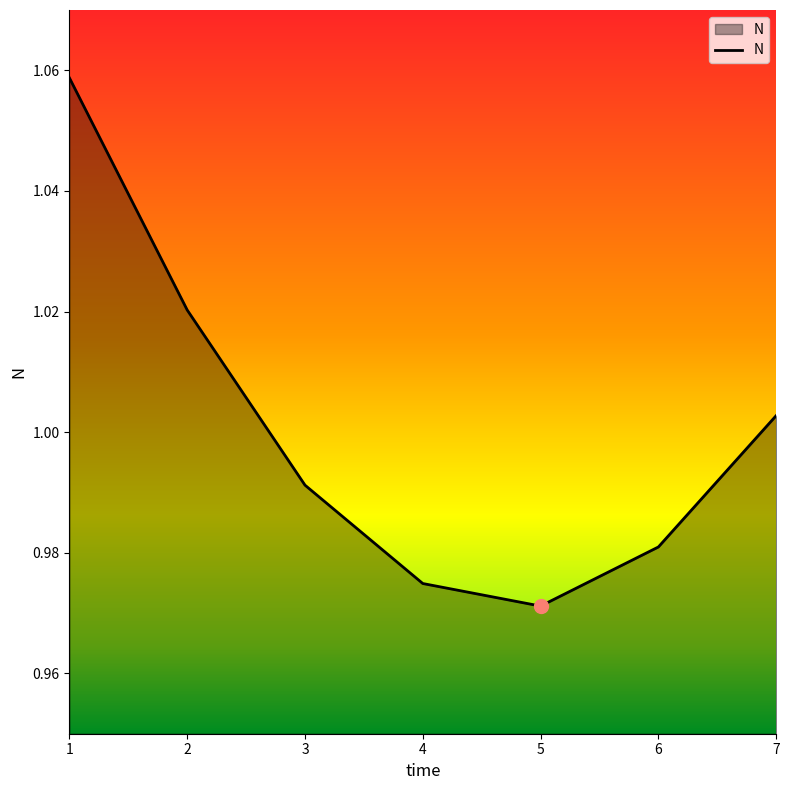

List the labels in order of value, largest first.

1, 2, 7, 3, 6, 4, 5